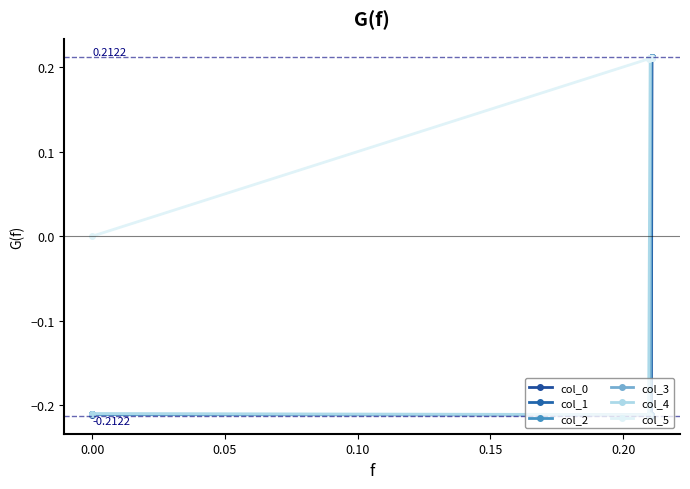

How many lines are shown in the chart?

6